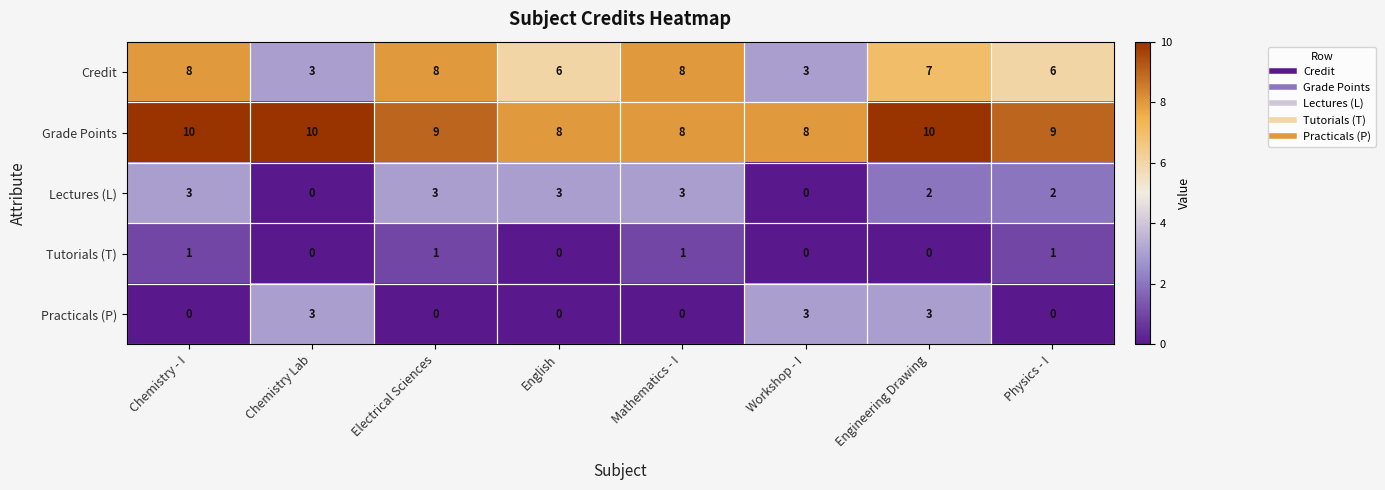

At how many categories does at least one series exceed 0?

8